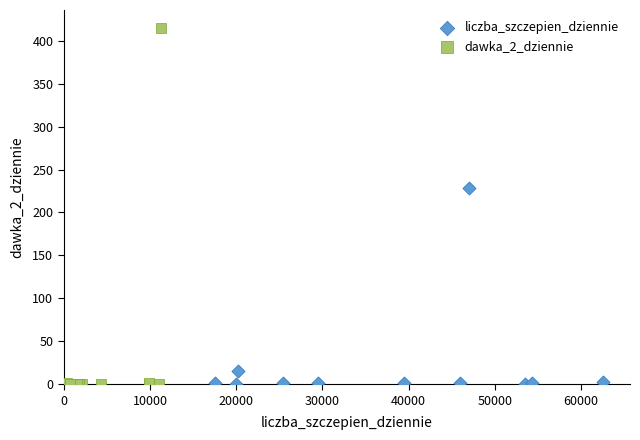

Which series reaches the maximum Y coordinate?

dawka_2_dziennie